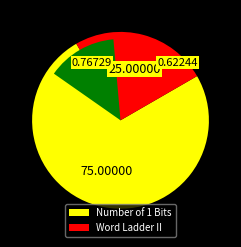

The Number of 1 Bits slice represents 67% of the pie. True or false?

False